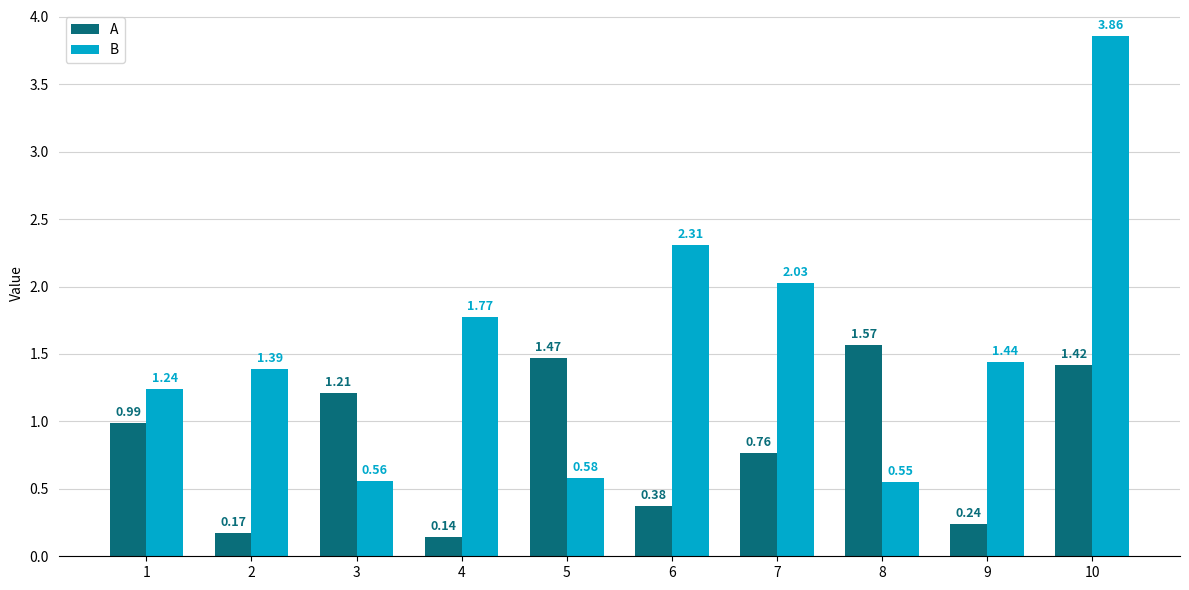

What is the sum of the A values at 3 and 8?

2.8